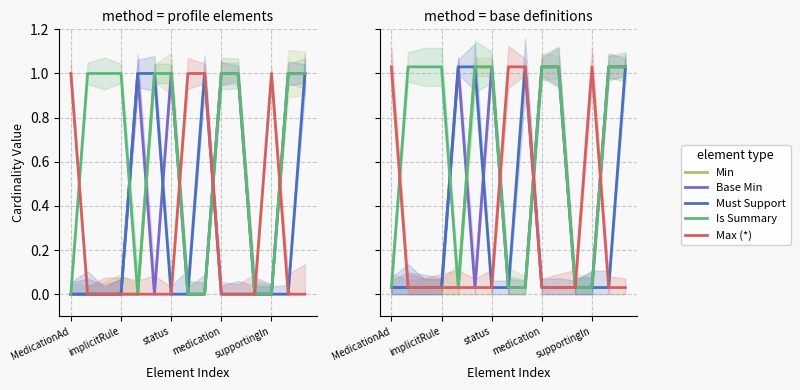

Which label corresponds to the smallest value in the chart?

MedicationAd